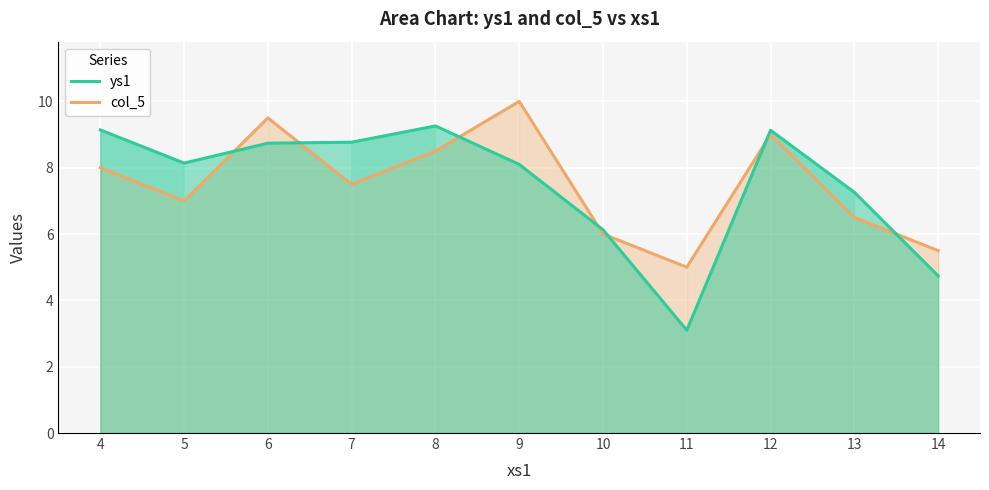

What is the sum of all col_5 values?

82.5